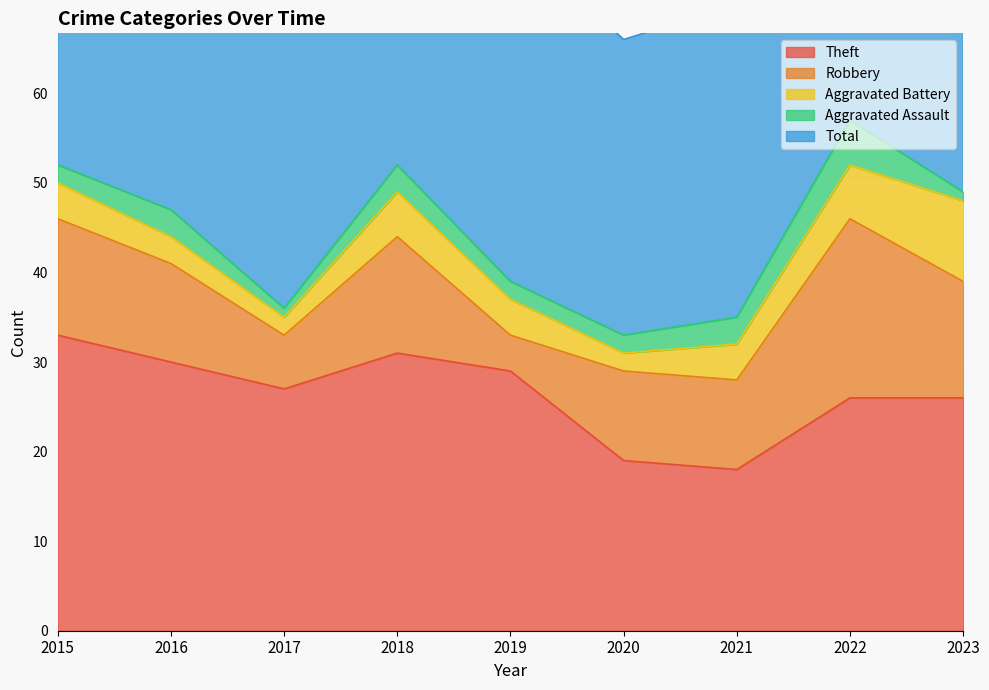

At which label does Aggravated Assault first exceed 2?

2016